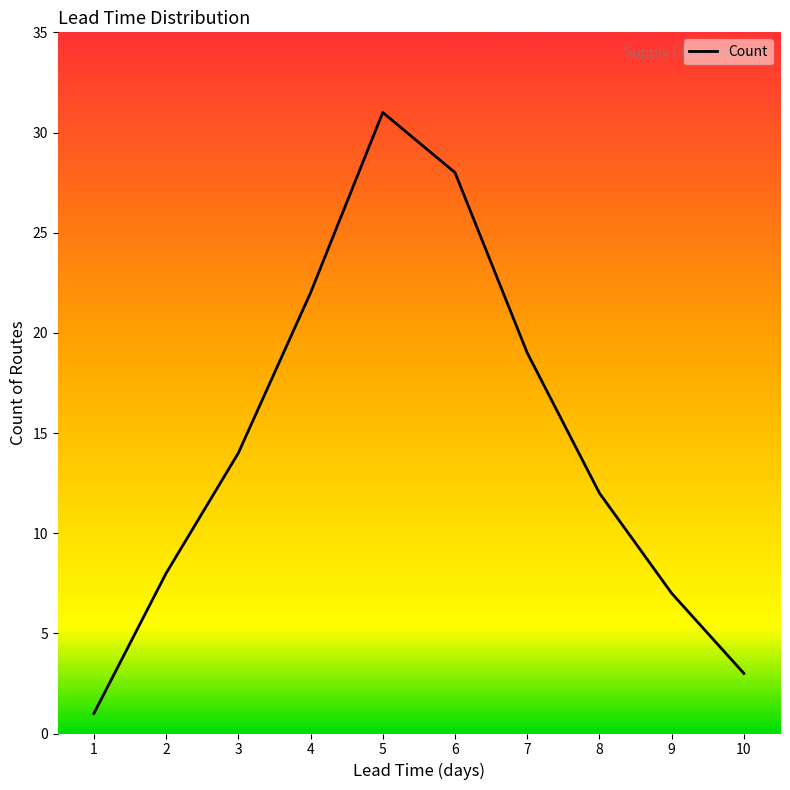

Where is the data nearest to the value 16?

3